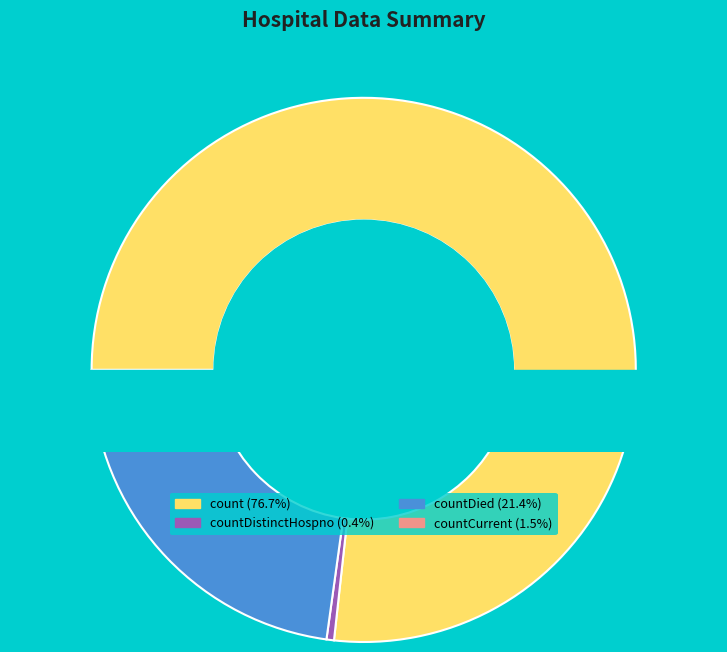

Count the number of slices in the pie.

5